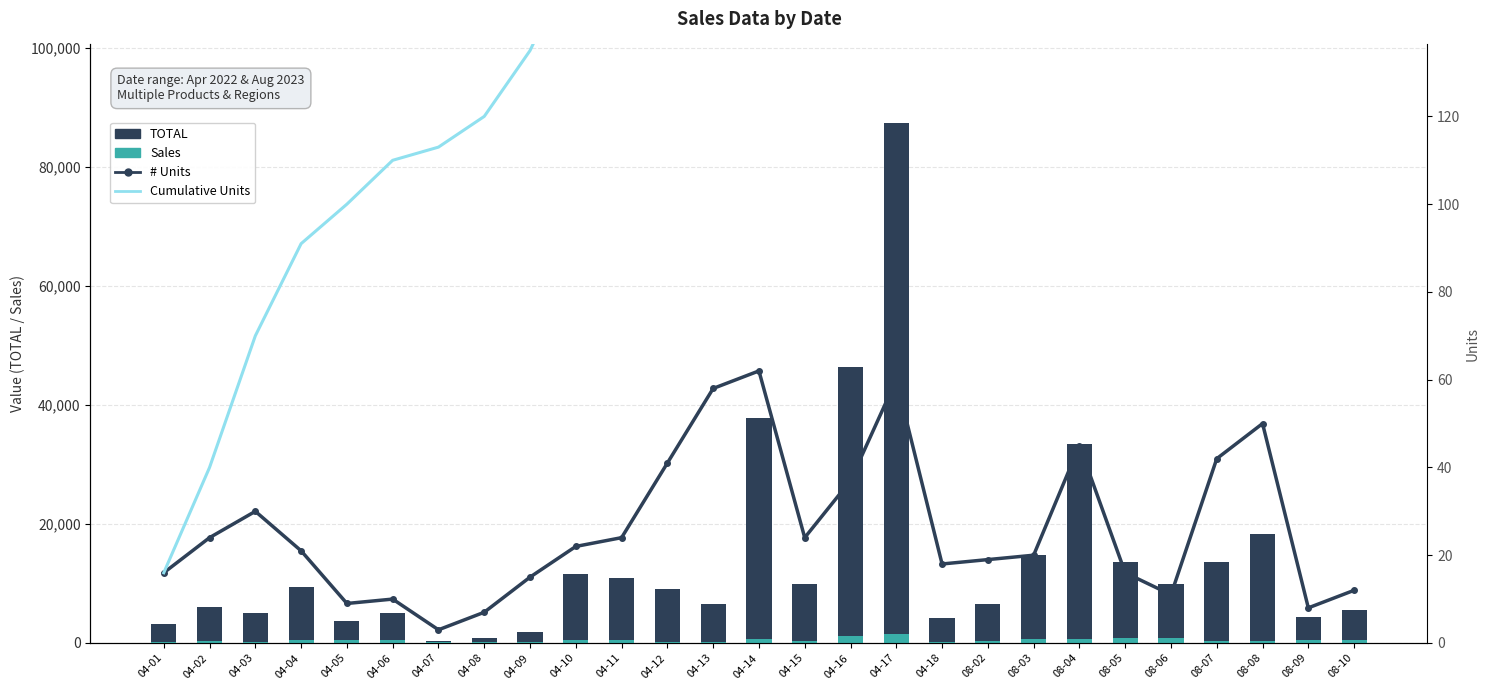

Between 04-15 and 04-09, which is larger?

04-15